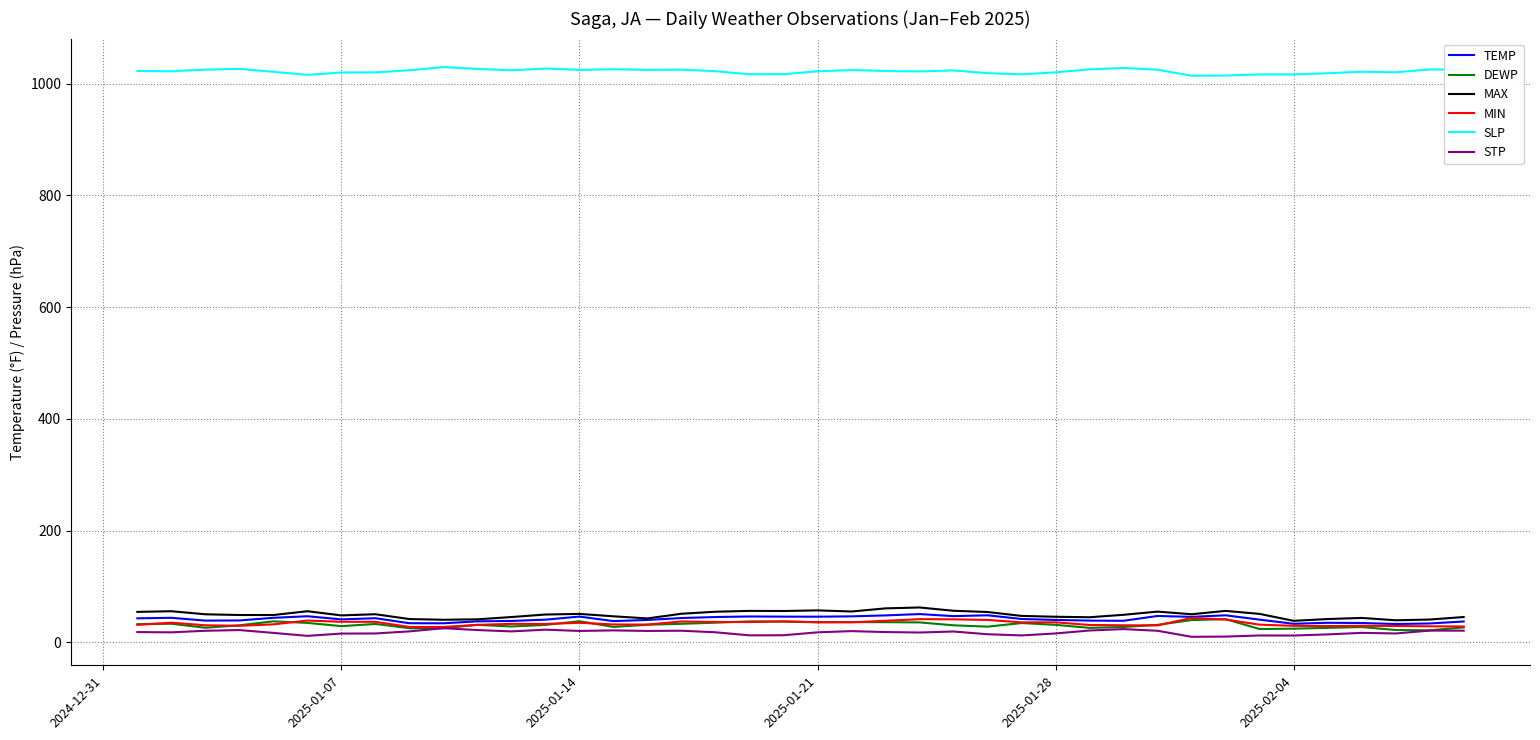

True or false: SLP and DEWP intersect in this chart.

False